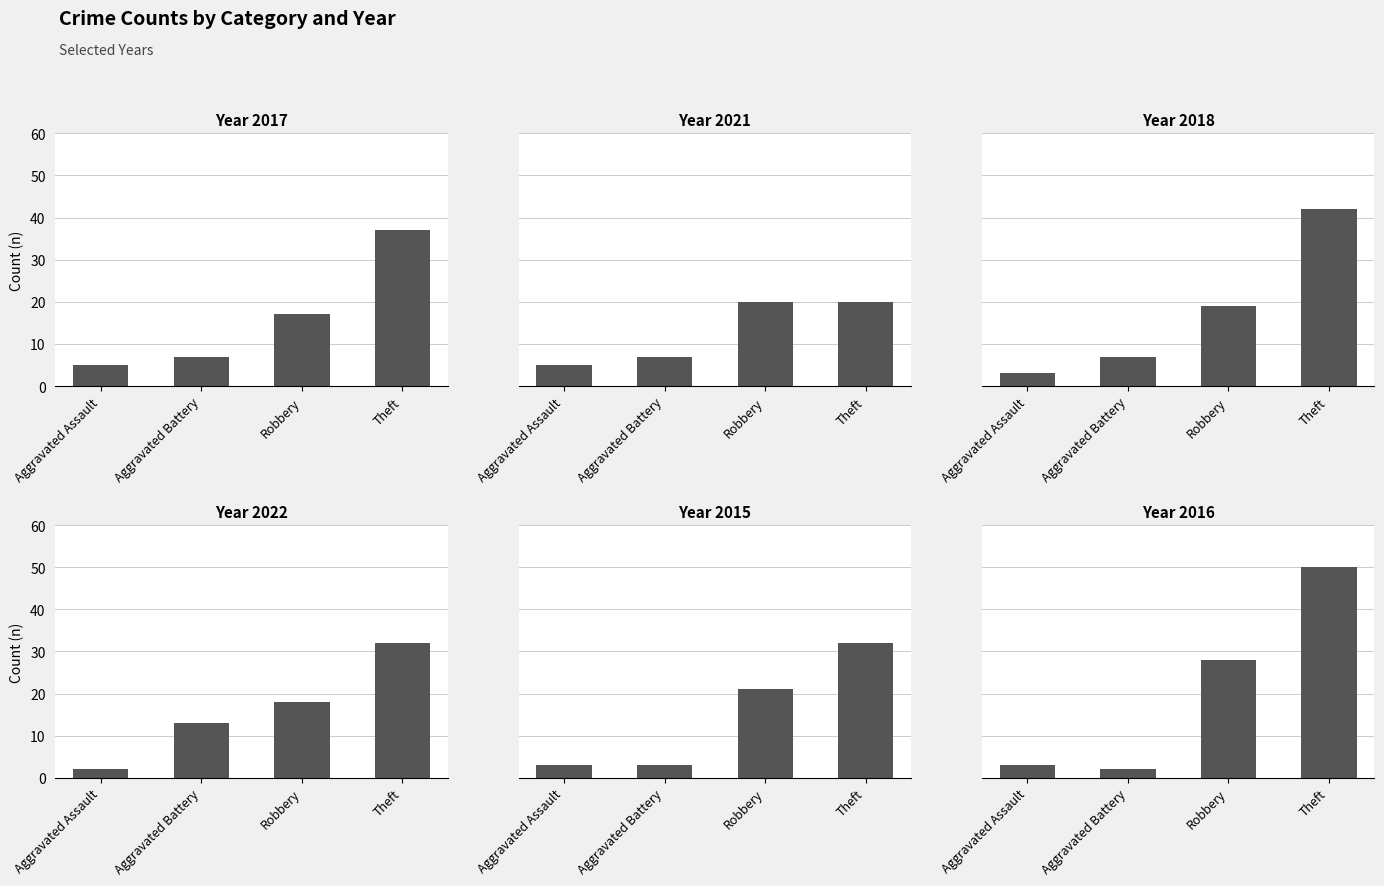

What value does the 2016 series have at Theft, to the nearest 10?

50